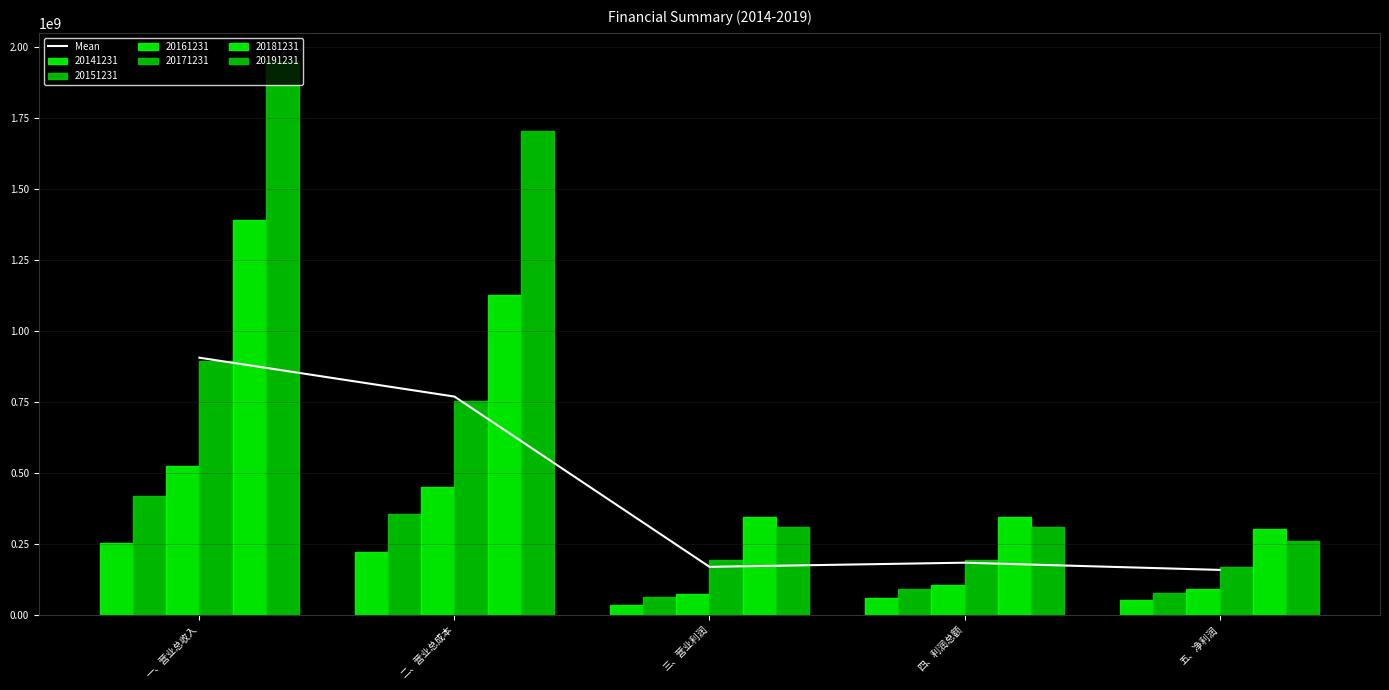

List the labels in order of value, smallest first.

五、净利润, 三、营业利润, 四、利润总额, 二、营业总成本, 一、营业总收入